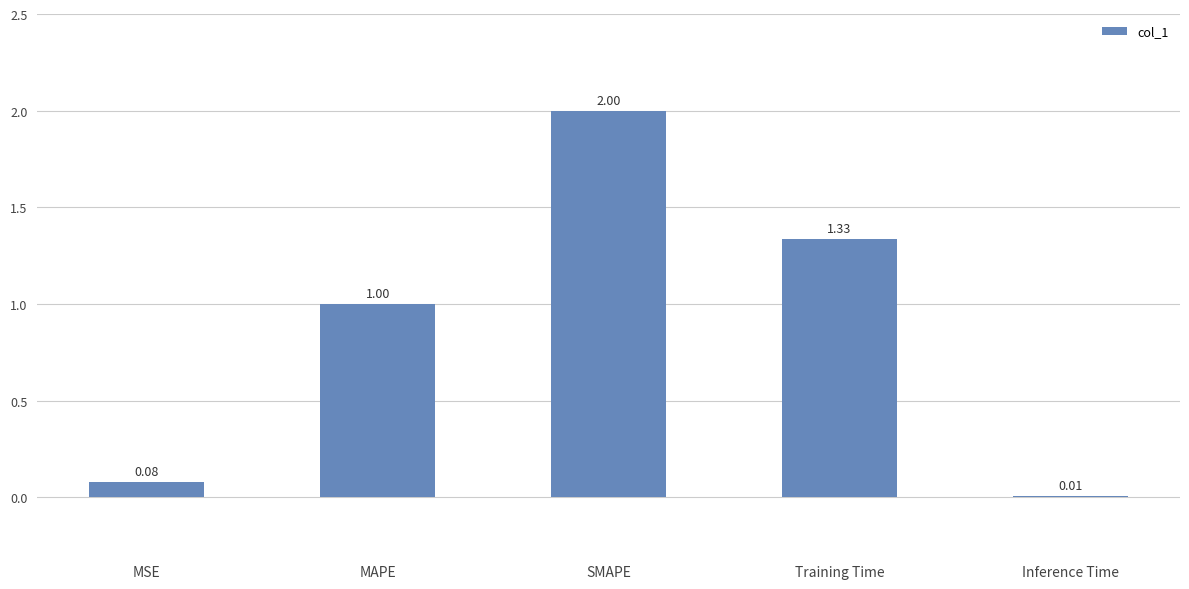

What is the sum of the values at MSE and Training Time?

1.4